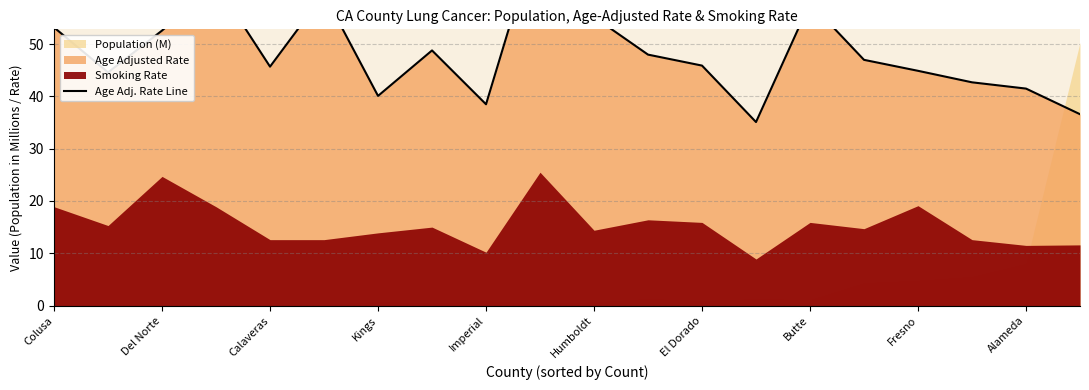

How many data points does each series have?

20